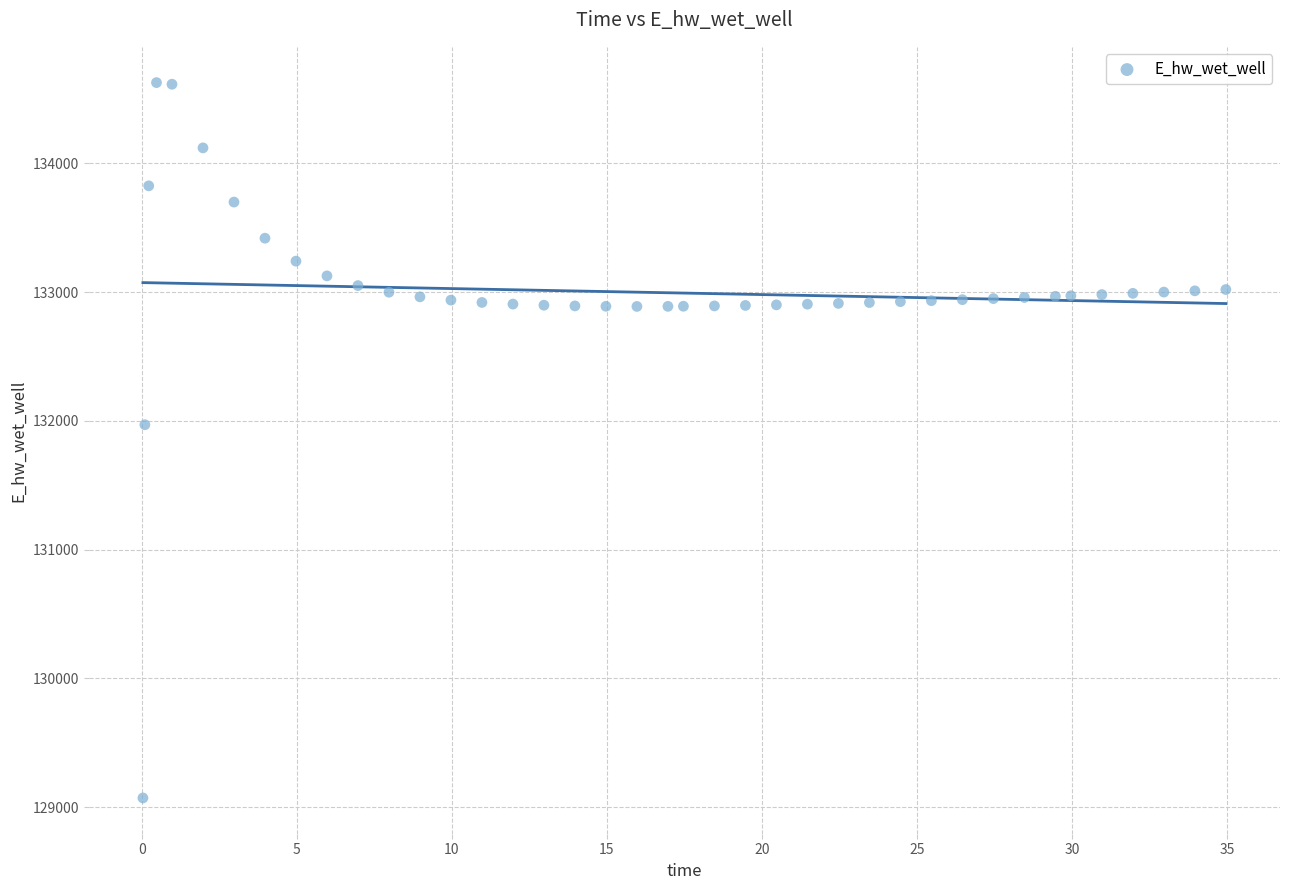

What Y value in the scatter plot is closest to 131849?

131970.0